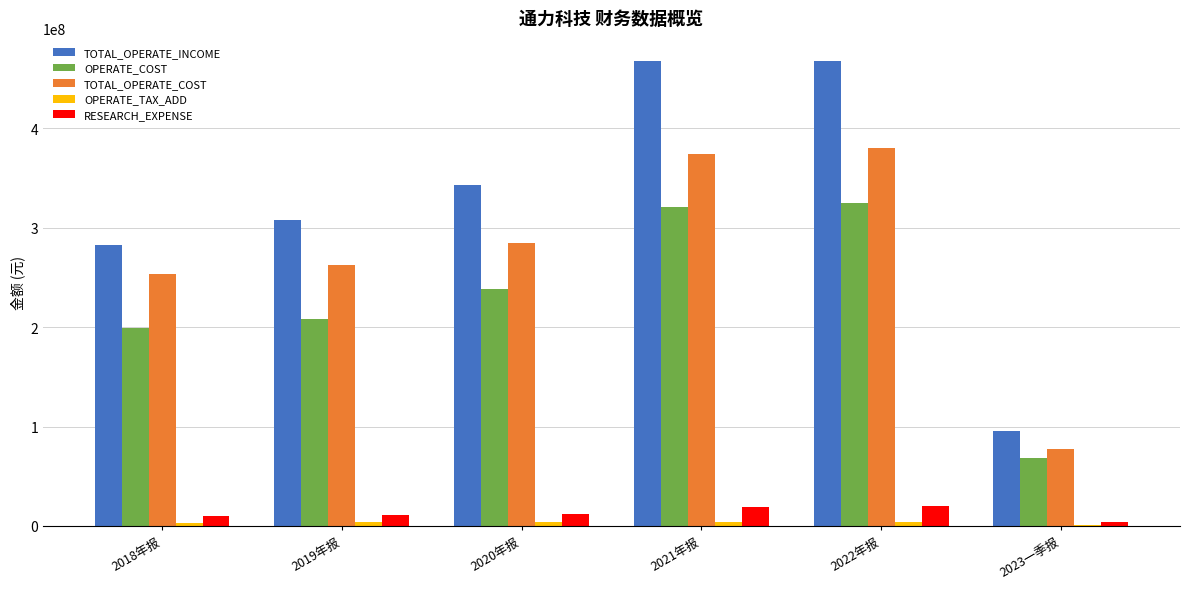

Is it true that TOTAL_OPERATE_INCOME equals 701617914.1 at 2021年报?

False